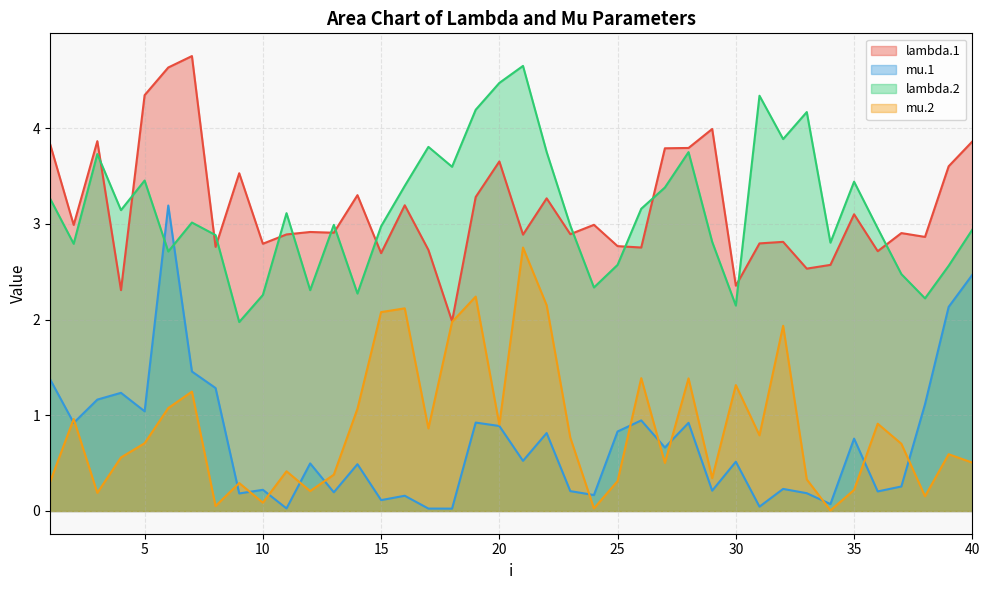

Reading right to left, extract all data points from this chart.

lambda.1: 3.9	3.6	2.9	2.9	2.7	3.1	2.6	2.5	2.8	2.8	2.4	4.0	3.8	3.8	2.8	2.8	3.0	2.9	3.3	2.9	3.7	3.3	2.0	2.7	3.2	2.7	3.3	2.9	2.9	2.9	2.8	3.5	2.8	4.8	4.6	4.3	2.3	3.9	3.0	3.8
mu.1: 2.5	2.1	1.1	0.3	0.2	0.8	0.1	0.2	0.2	0.0	0.5	0.2	0.9	0.7	0.9	0.8	0.2	0.2	0.8	0.5	0.9	0.9	0.0	0.0	0.2	0.1	0.5	0.2	0.5	0.0	0.2	0.2	1.3	1.5	3.2	1.0	1.2	1.2	0.9	1.4
lambda.2: 2.9	2.6	2.2	2.5	3.0	3.4	2.8	4.2	3.9	4.3	2.1	2.8	3.8	3.4	3.2	2.6	2.3	3.0	3.8	4.7	4.5	4.2	3.6	3.8	3.4	3.0	2.3	3.0	2.3	3.1	2.3	2.0	2.9	3.0	2.7	3.5	3.1	3.7	2.8	3.3
mu.2: 0.5	0.6	0.2	0.7	0.9	0.2	0.0	0.3	1.9	0.8	1.3	0.3	1.4	0.5	1.4	0.3	0.0	0.8	2.2	2.8	0.9	2.2	2.0	0.9	2.1	2.1	1.1	0.4	0.2	0.4	0.1	0.3	0.1	1.2	1.1	0.7	0.6	0.2	1.0	0.3